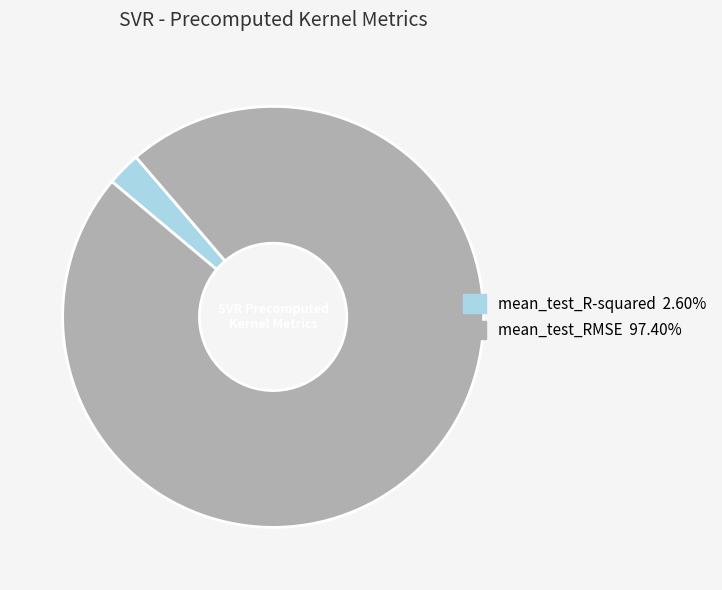

What is the smallest slice in the pie chart?

mean_test_R-squared